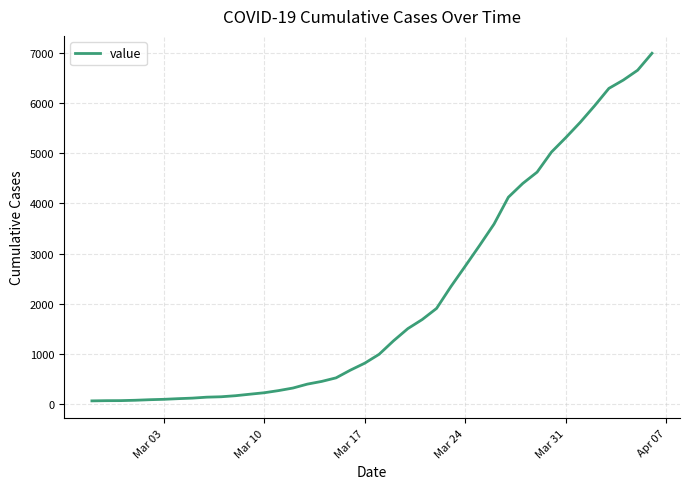

What is the greatest value displayed?

6995